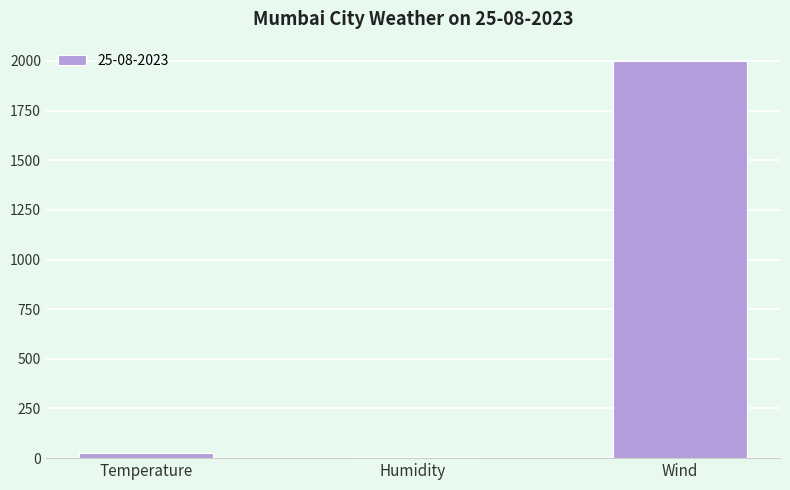

Reading right to left, what are all the values shown in this chart?

1997	6	25